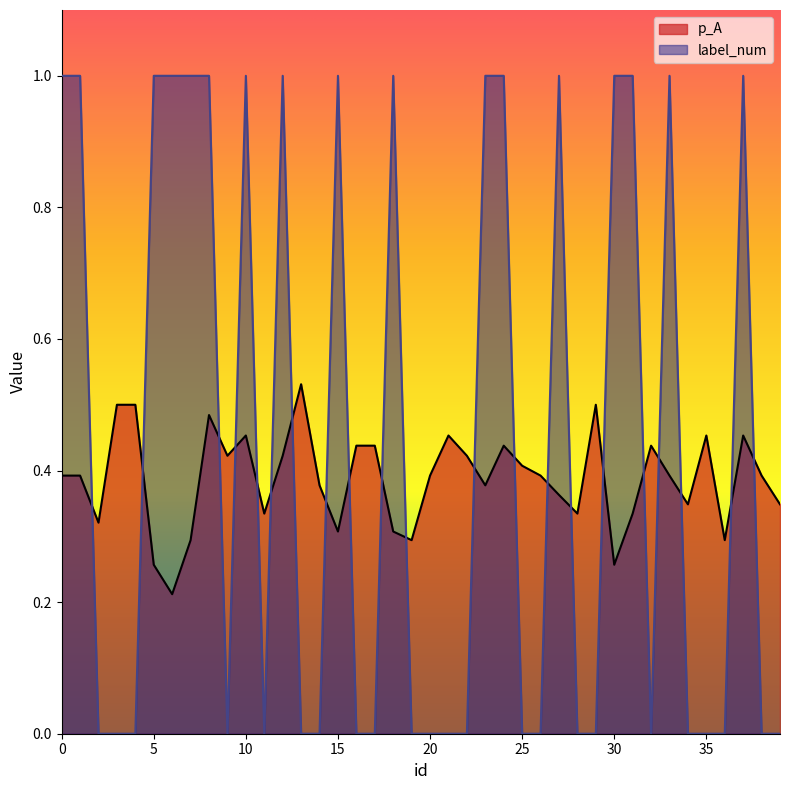

How many interior local peaks does the p_A series have?

9